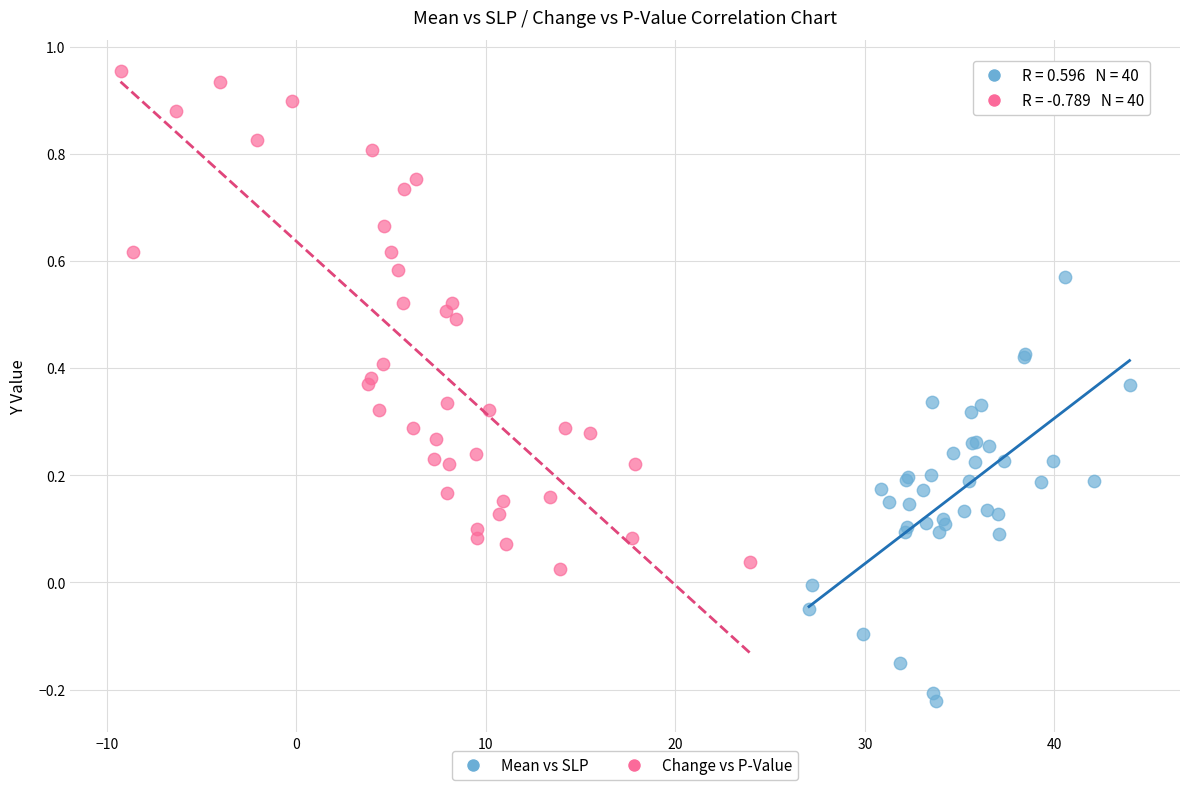

Which series has the largest Y range (max minus min)?

Change vs P-Value